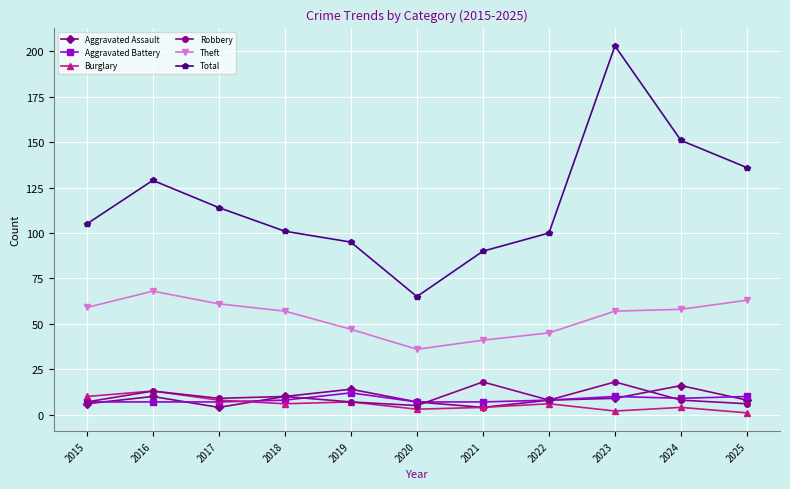

What are all the series names shown in the legend?

Aggravated Assault, Aggravated Battery, Burglary, Robbery, Theft, Total